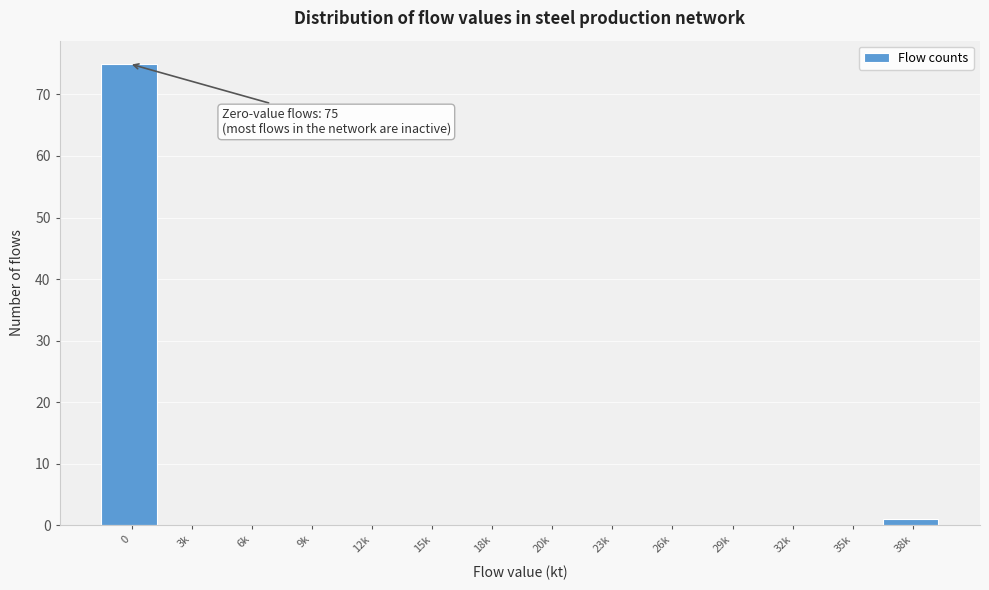

Reading left to right, transcribe all the data shown in this chart.

0=75	3k=0	6k=0	9k=0	12k=0	15k=0	18k=0	20k=0	23k=0	26k=0	29k=0	32k=0	35k=0	38k=1